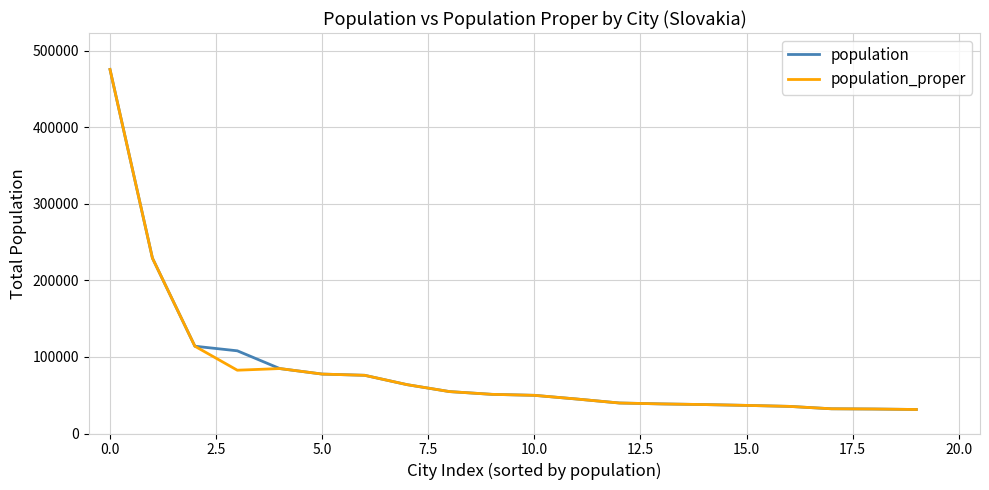

What is the maximum value shown in the chart?

475503